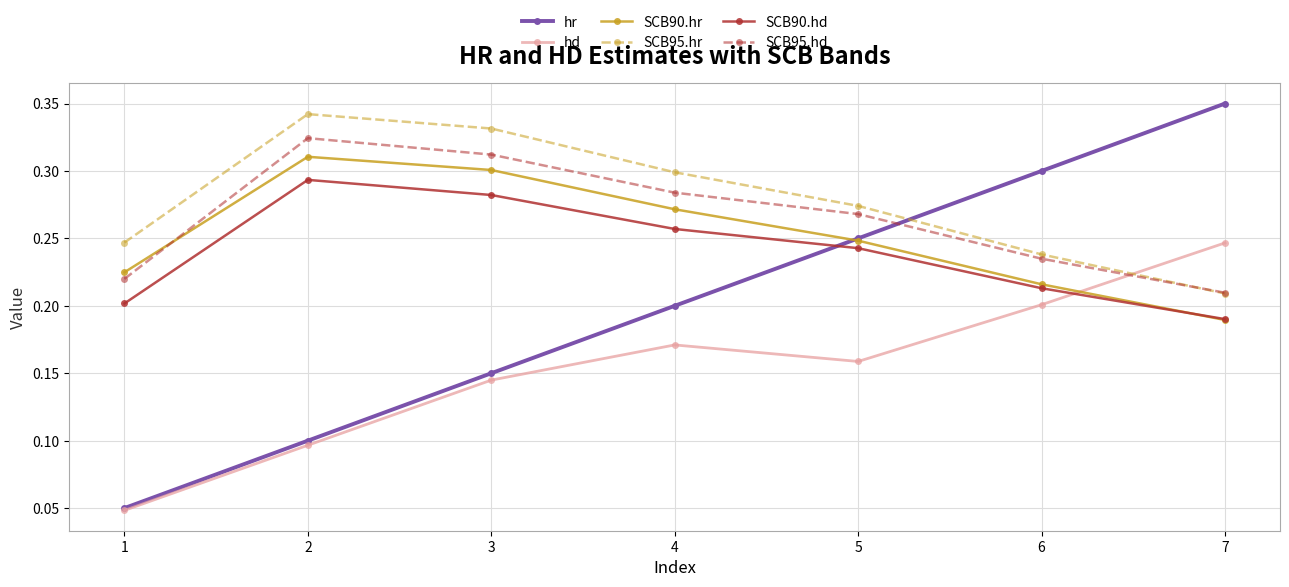

Is this an area chart (filled region under the line)?

No